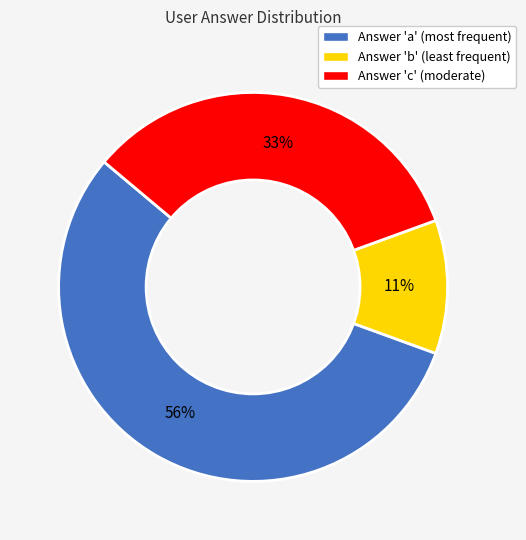

Is Answer 'a' (most frequent) the majority of the pie?

Yes